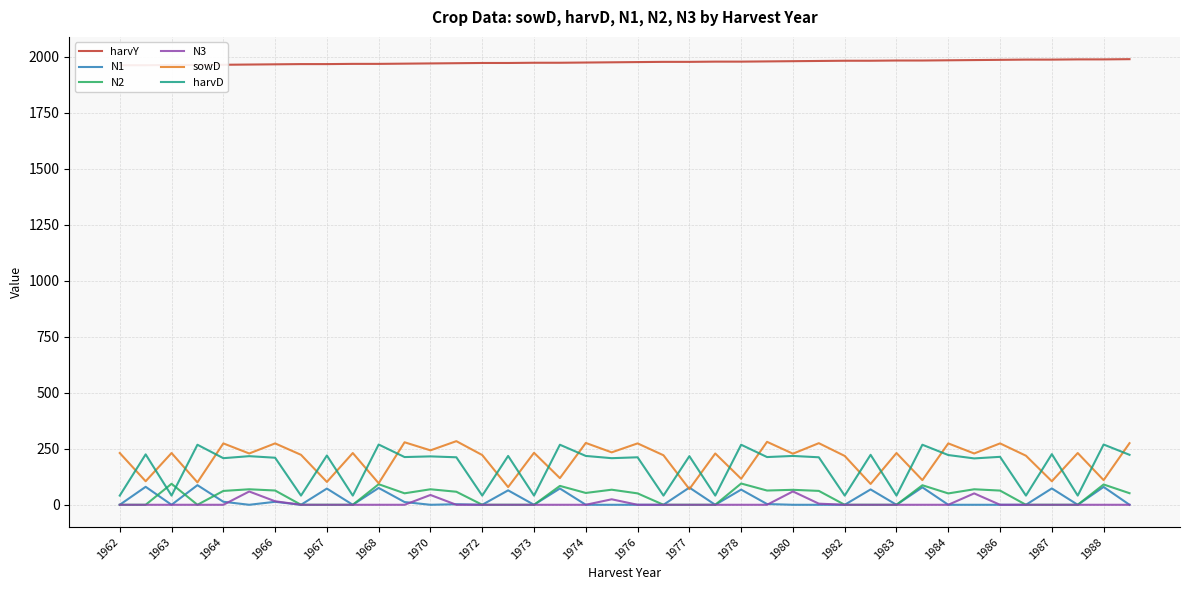

True or false: harvD and N2 cross at least once.

True